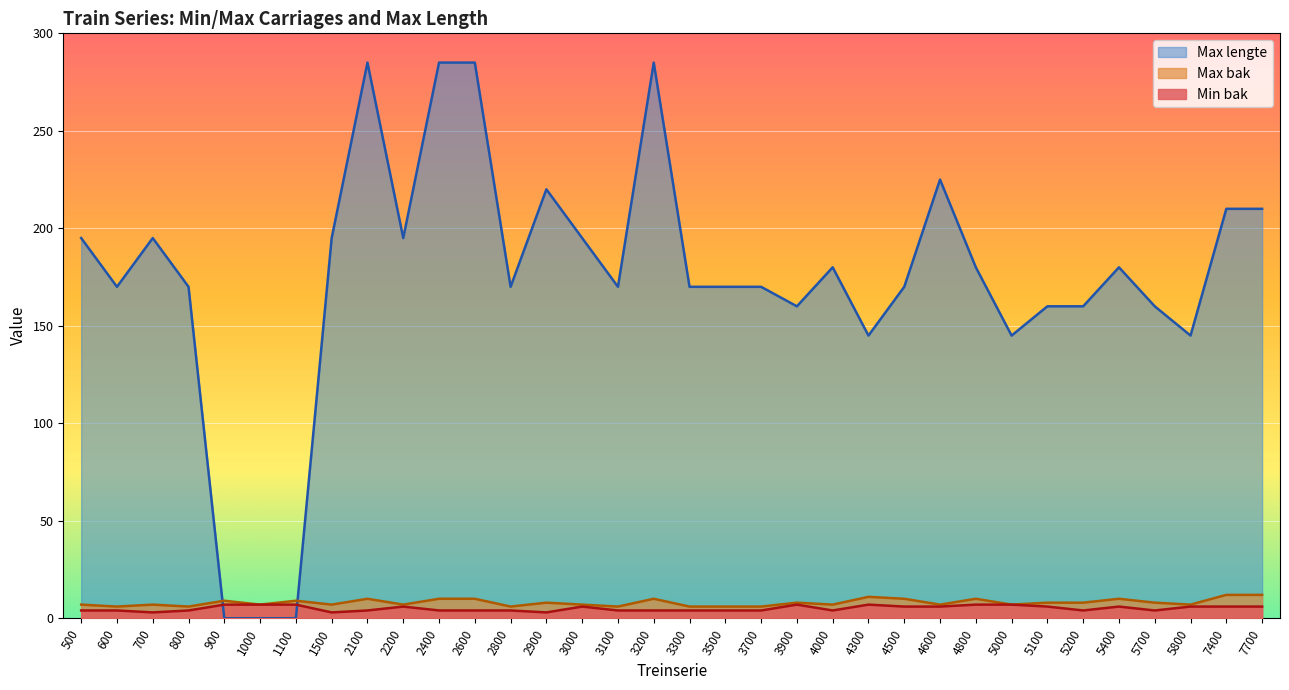

What is the value of the Max bak point at the 12th from the left?

10